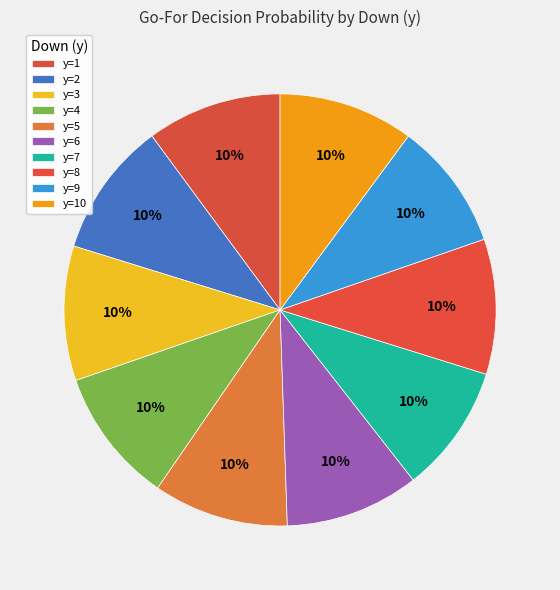

The y=4 slice represents 2% of the pie. True or false?

False